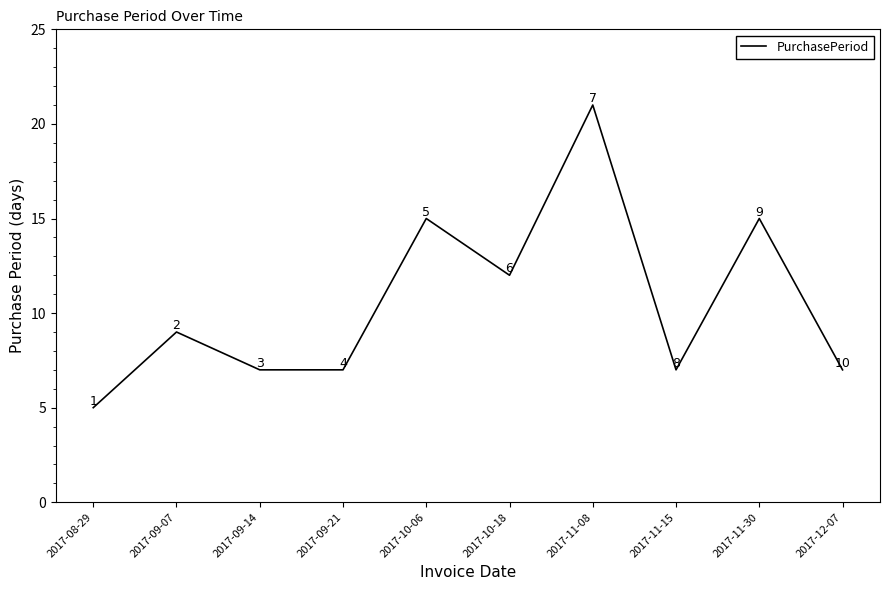

At which category does the chart reach its peak across all series?

2017-11-08